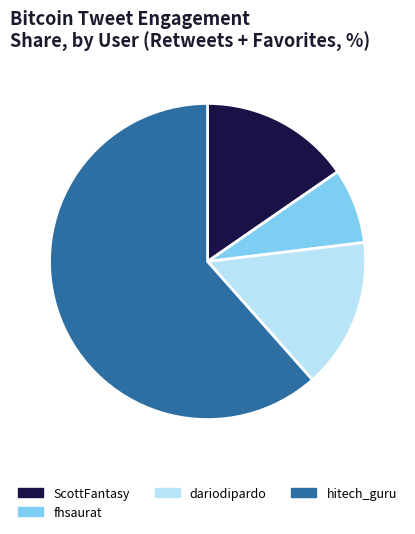

Do hitech_guru and ScottFantasy together represent more than half of the pie?

Yes